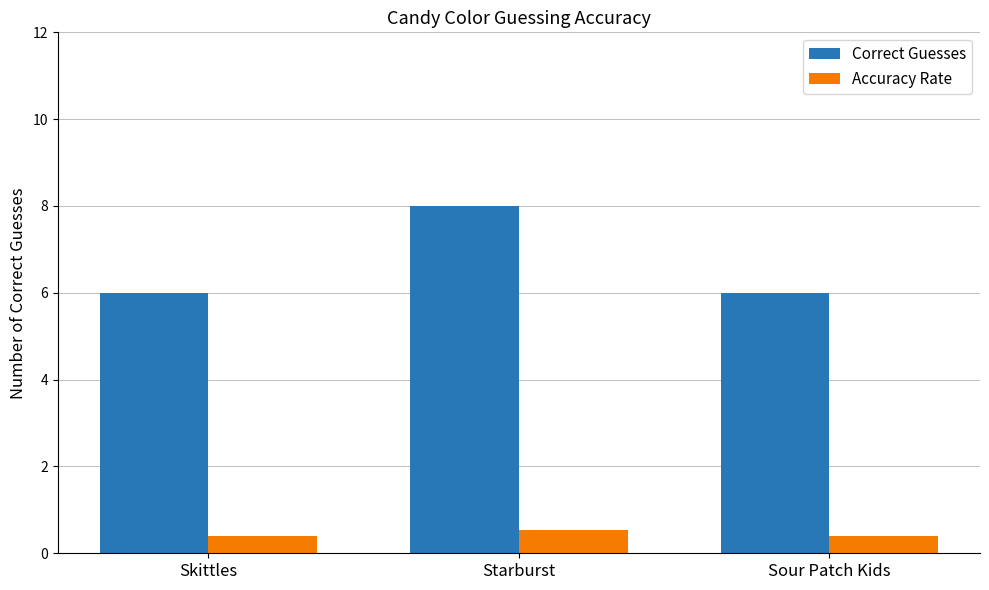

Which series has the widest spread of values?

Correct Guesses